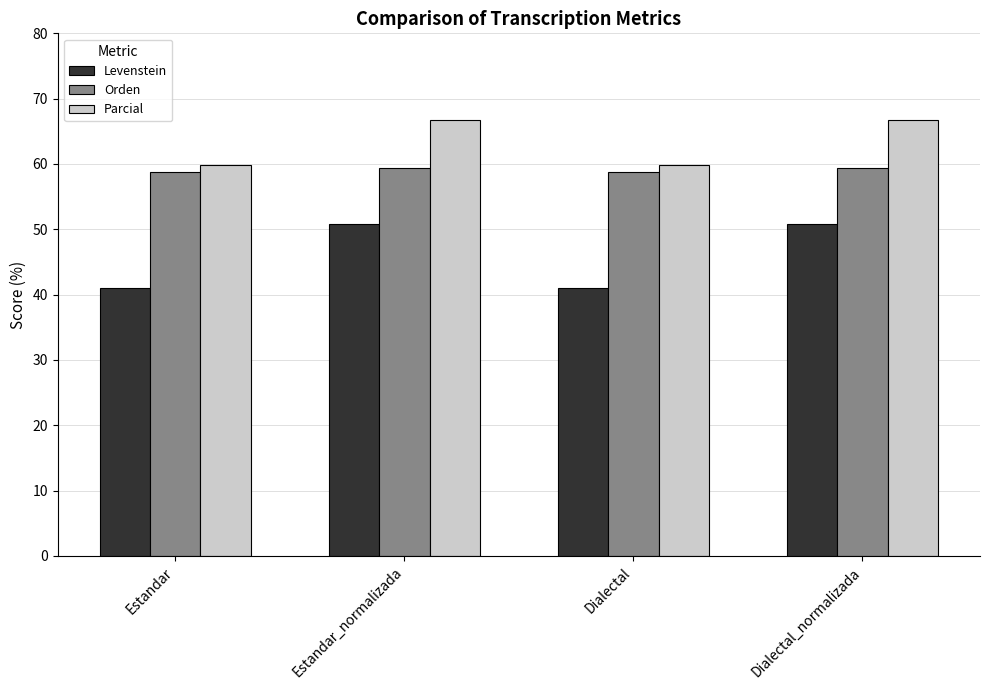

Which series has the widest spread of values?

Levenstein